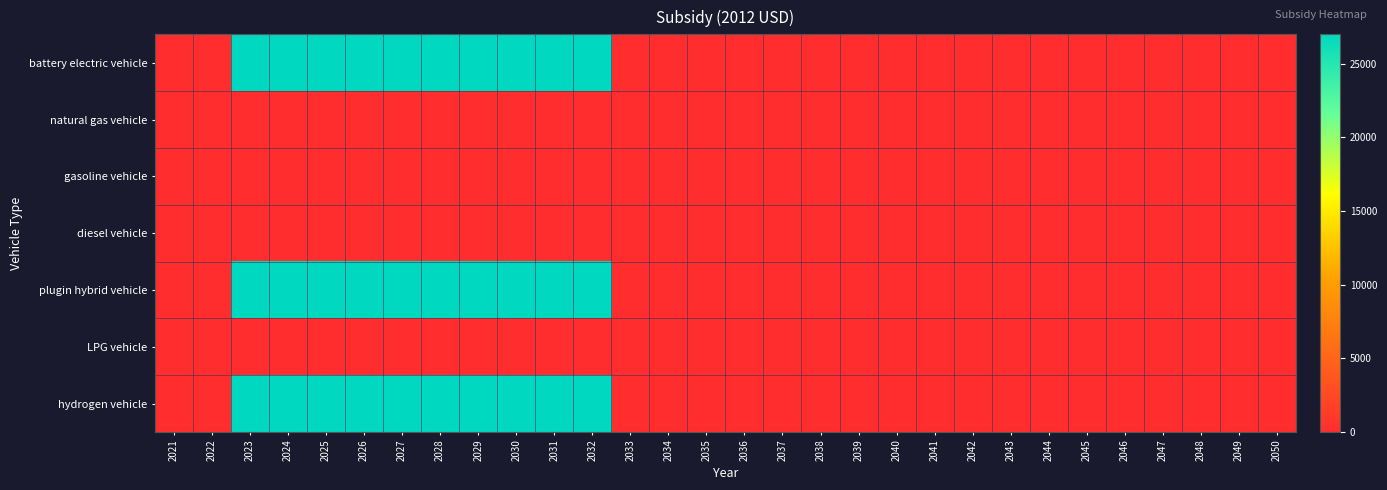

What is the difference between the highest and lowest values at 2027?

27004